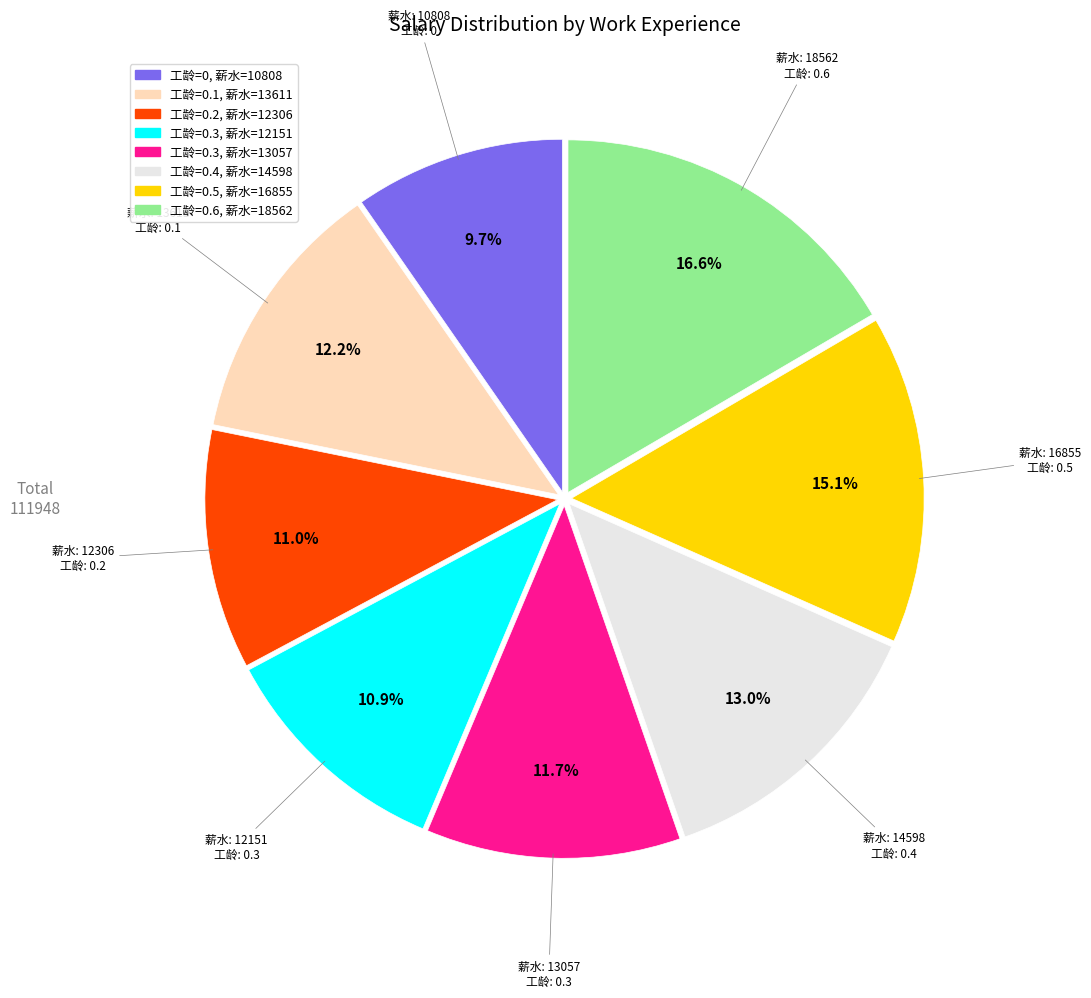

Is there any slice that represents more than half of the pie?

No